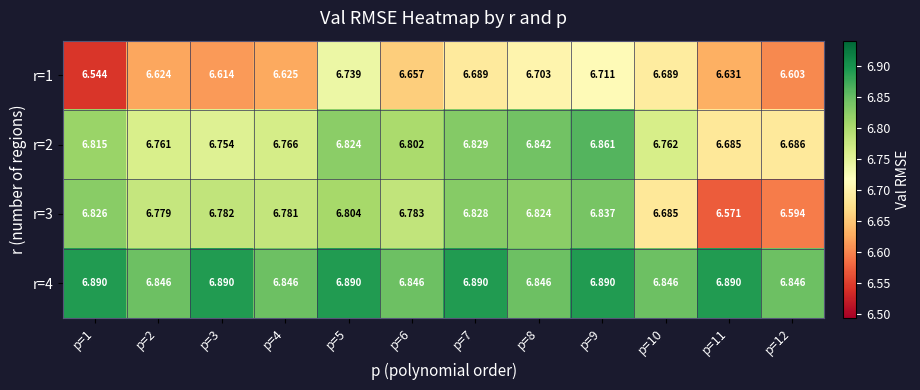

Is the value of r=1 at p=1 greater than the value of r=2 at p=10?

No